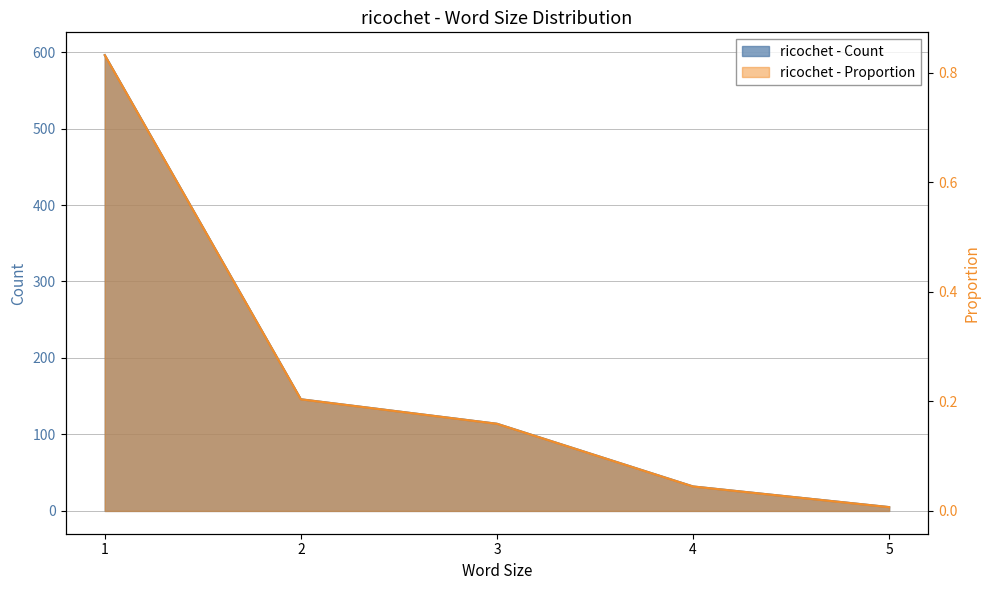

Is the value of ricochet - Proportion at 5 greater than the value of ricochet - Count at 4?

No